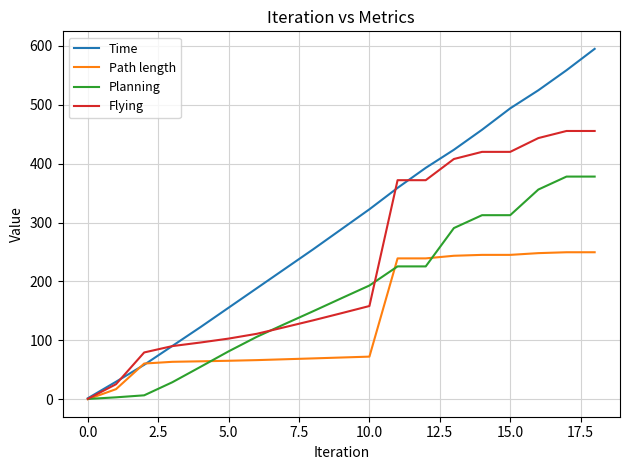

Which series has the largest total across all categories?

Time